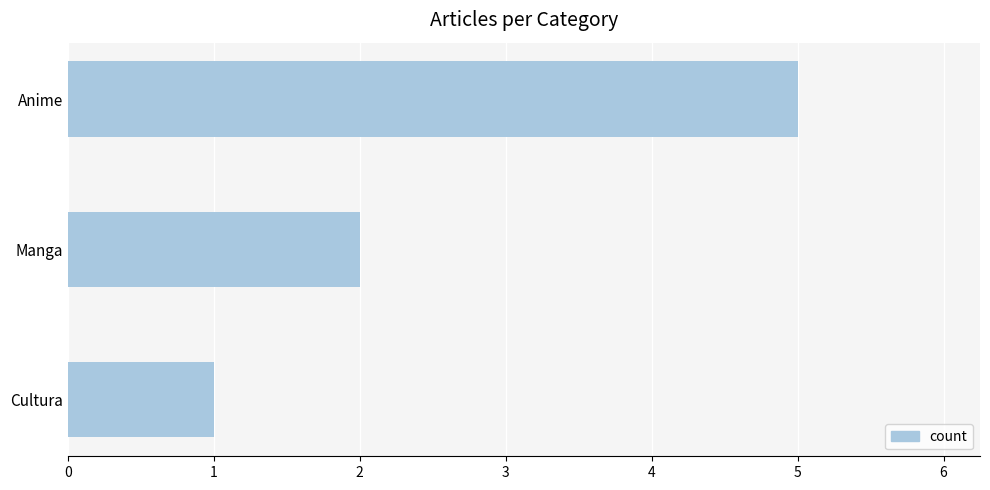

Does the chart contain any negative values?

No